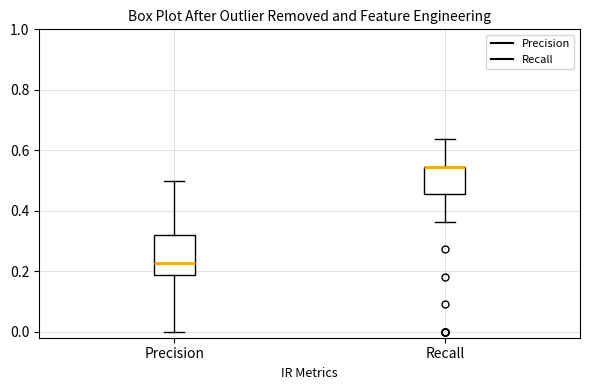

Reading left to right, read every box against the y-axis: the position of its median line, the range the box covers, and the ends of its whiskers. The values are not printed on the chart, so give them approximately, as read against the axis.

Precision: median 0.22, box 0.18 to 0.32, whiskers 0.00 to 0.50
Recall: median 0.54 (drawn on the box's upper edge), box 0.46 to 0.54, whiskers 0.36 to 0.64